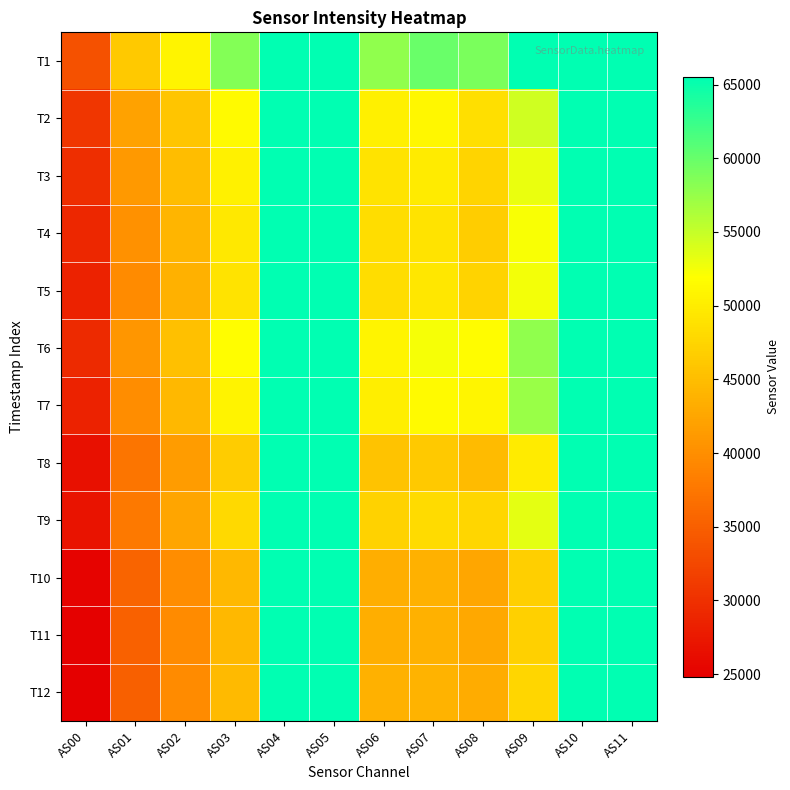

What is the total value across all series at AS04?

786420